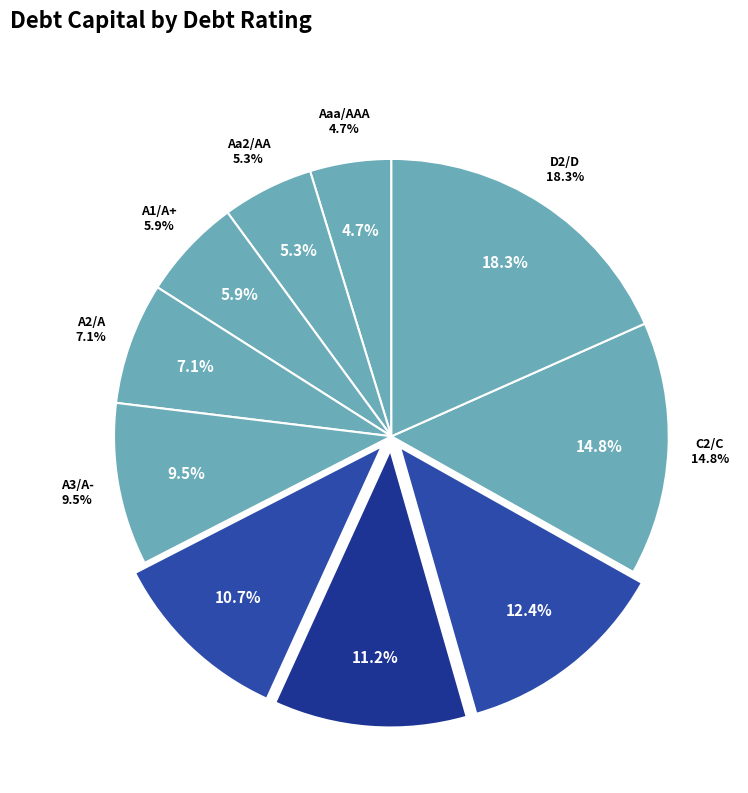

Is it true that Aa2/AA is 1% of the pie?

False